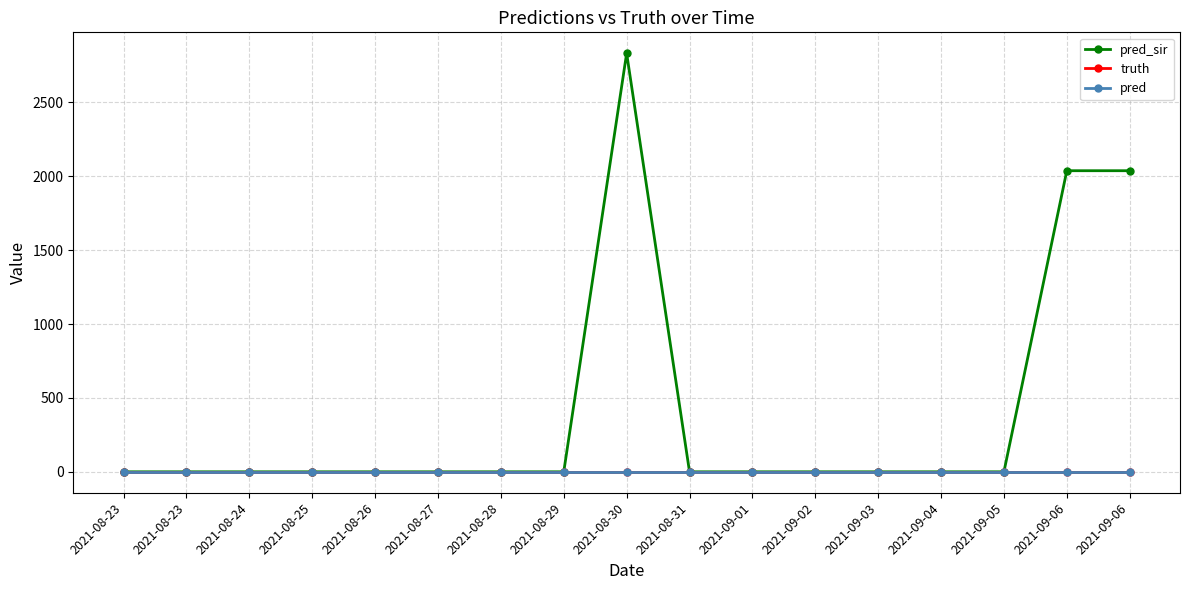

Is this an area chart (filled region under the line)?

No